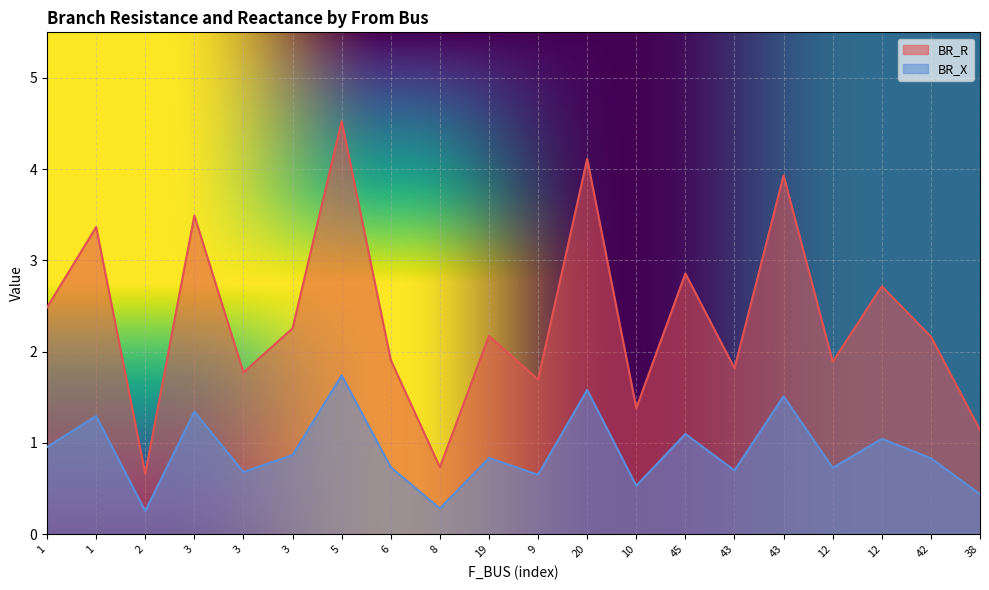

True or false: BR_R and BR_X cross at least once.

False